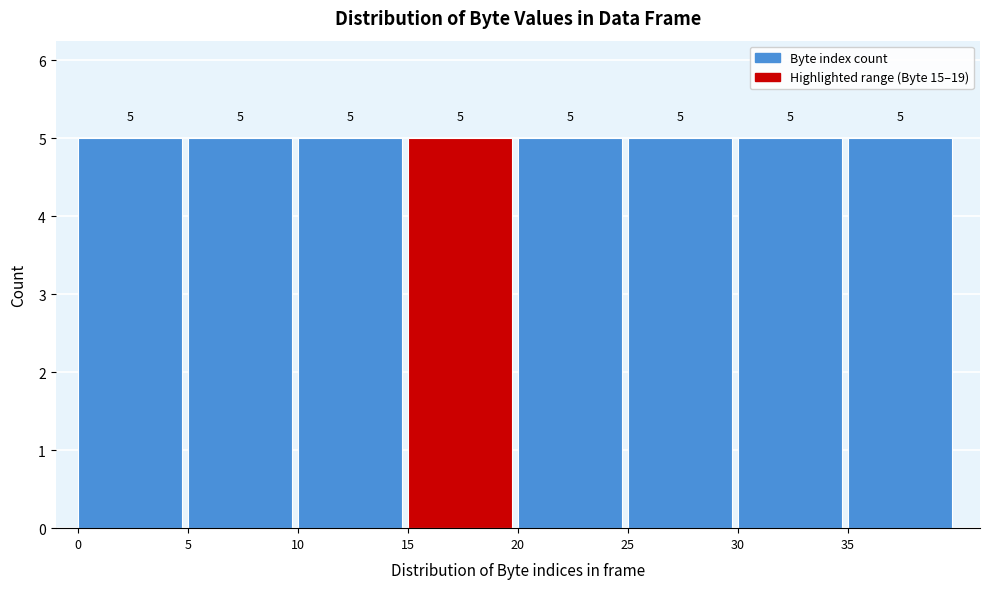

How tall is the bar that spans 30 to 35 on the x-axis?

5